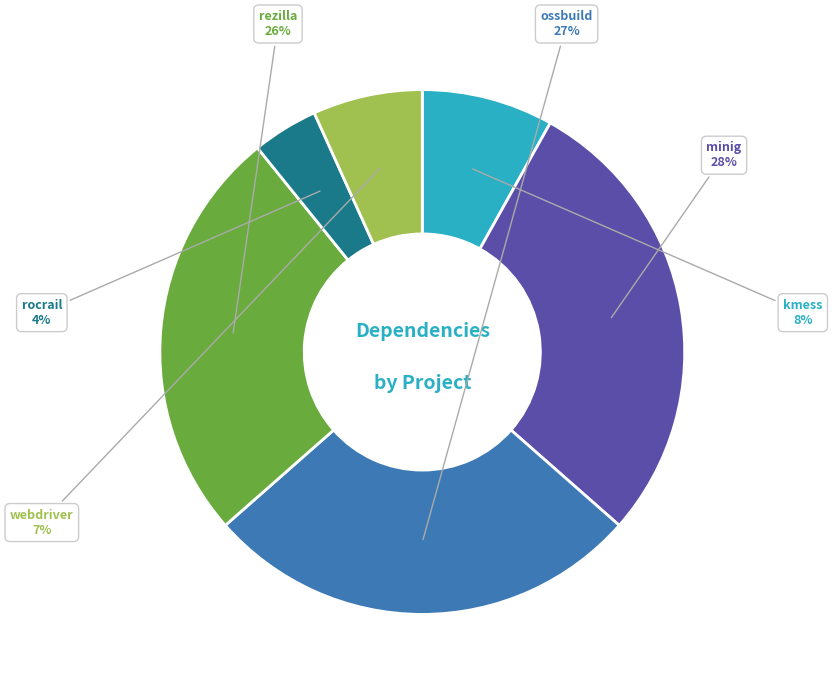

Is there a majority slice in this chart?

No